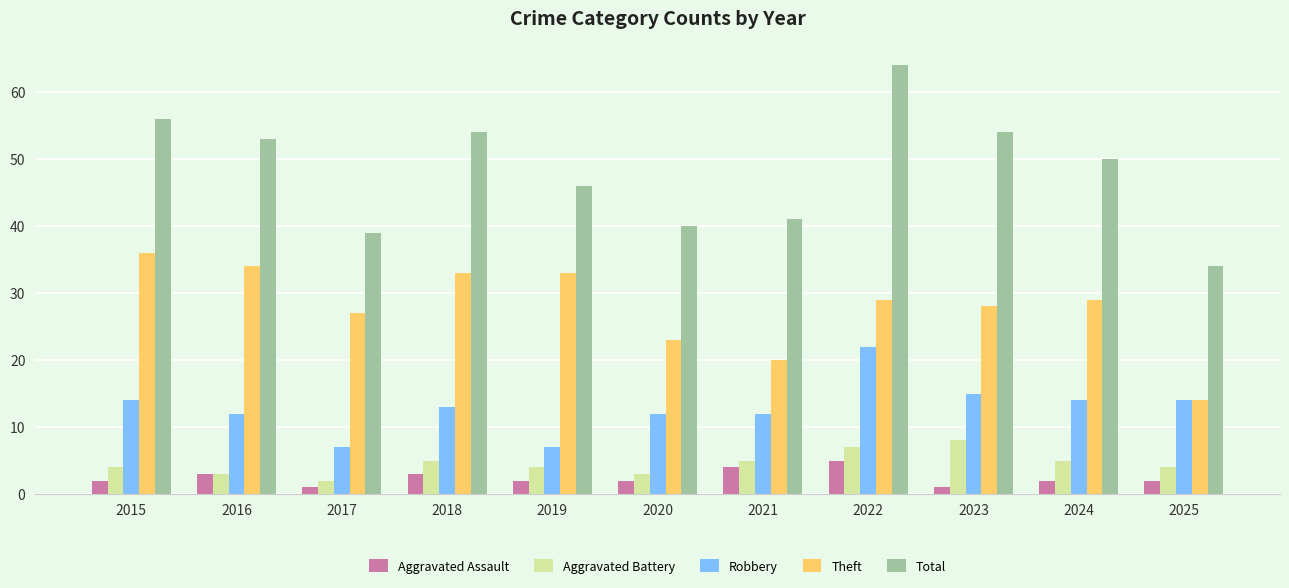

What is the total value across all series at 2022?

127